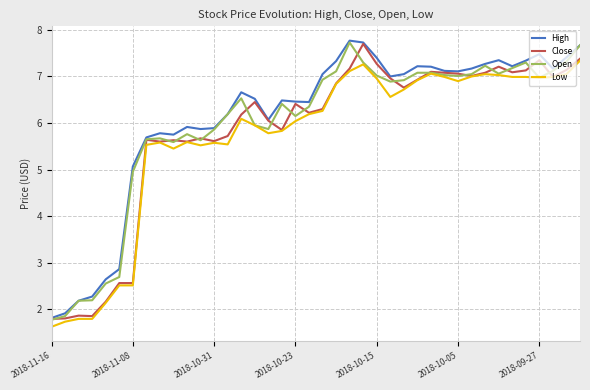

What is the smallest value displayed?

1.6